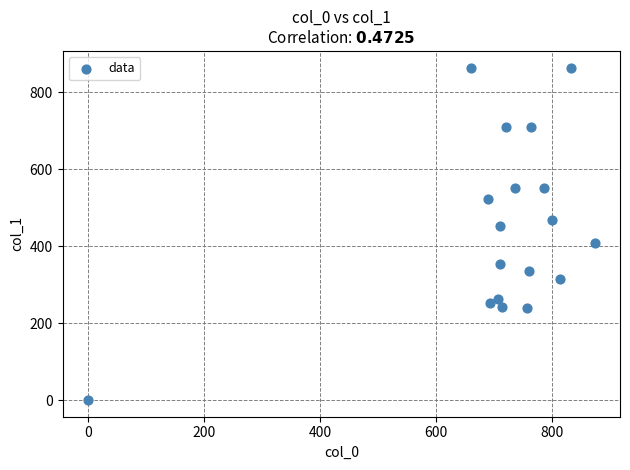

What is the range of Y values (max minus min)?

864.0